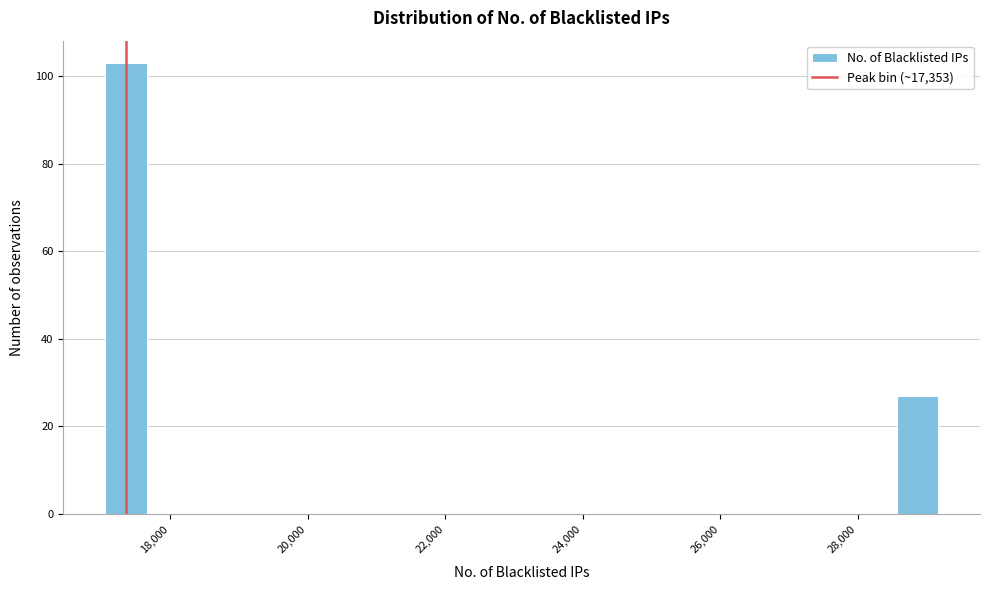

Read against the x-axis, roughly where is the centre of the tallest bar?

17400